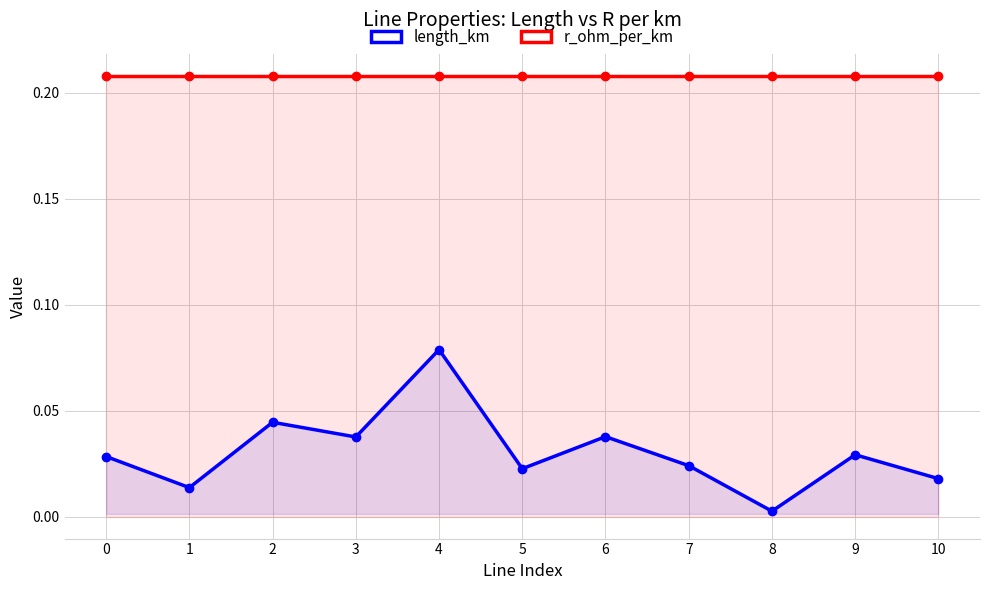

List the series in order of their peak value, lowest first.

length_km, r_ohm_per_km